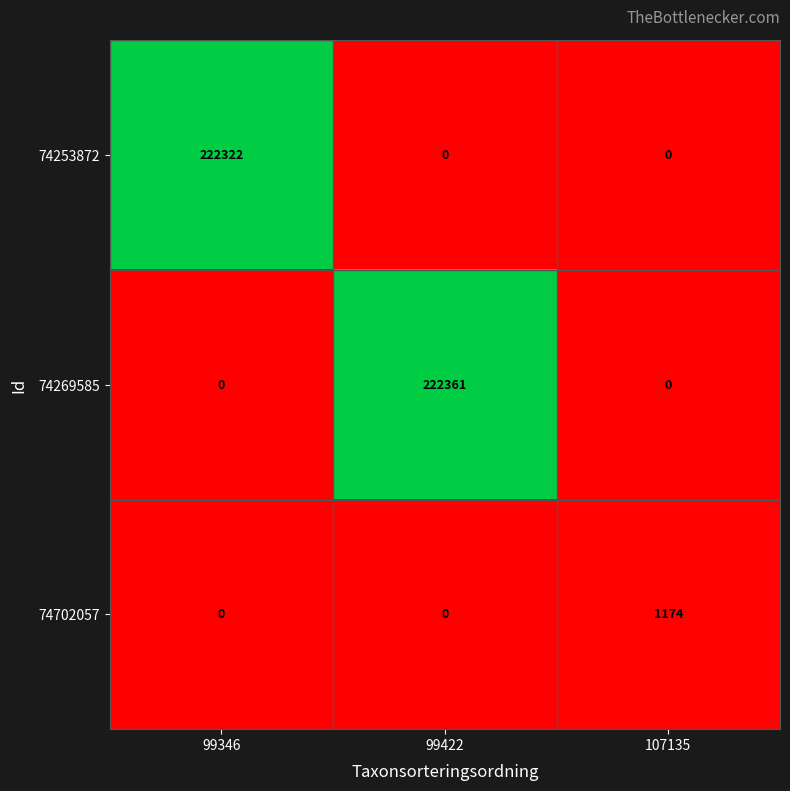

Count the number of categories in the chart.

3